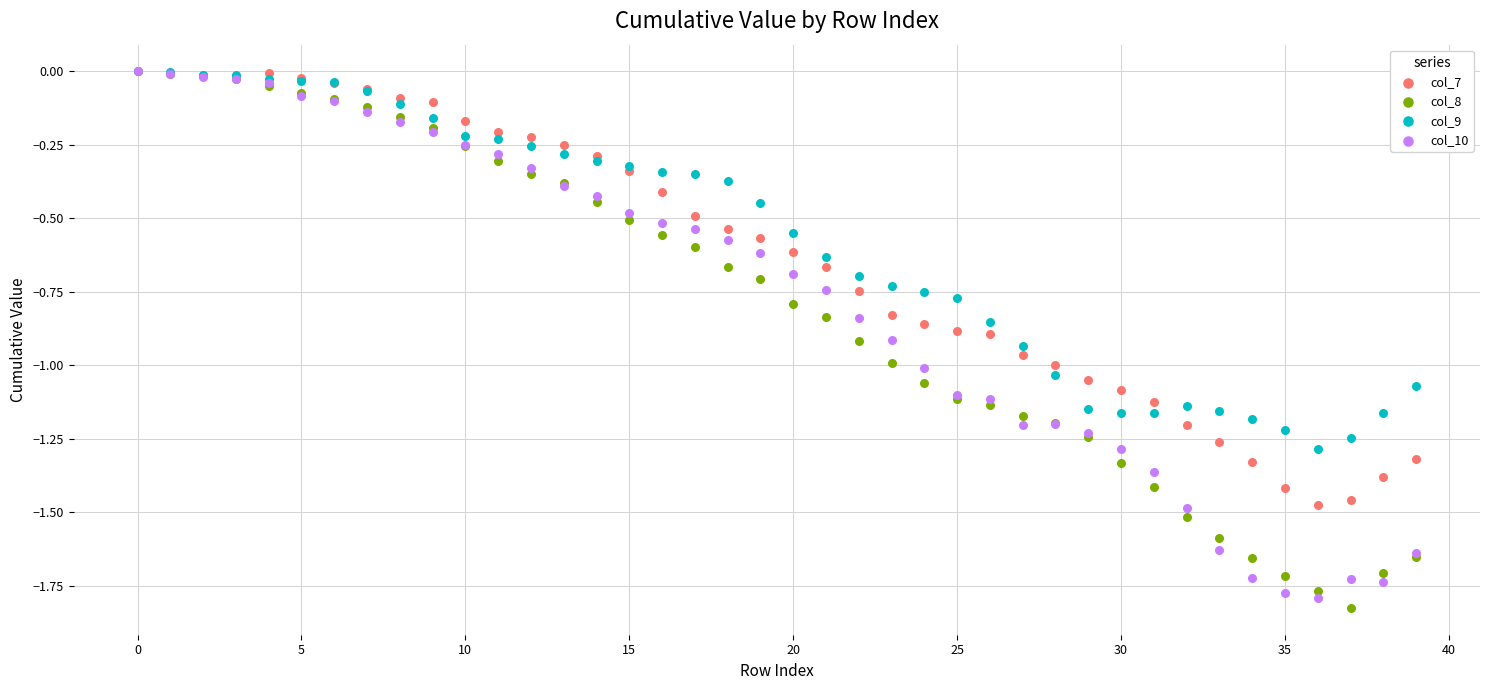

What are all the series names shown in the legend?

col_7, col_8, col_9, col_10